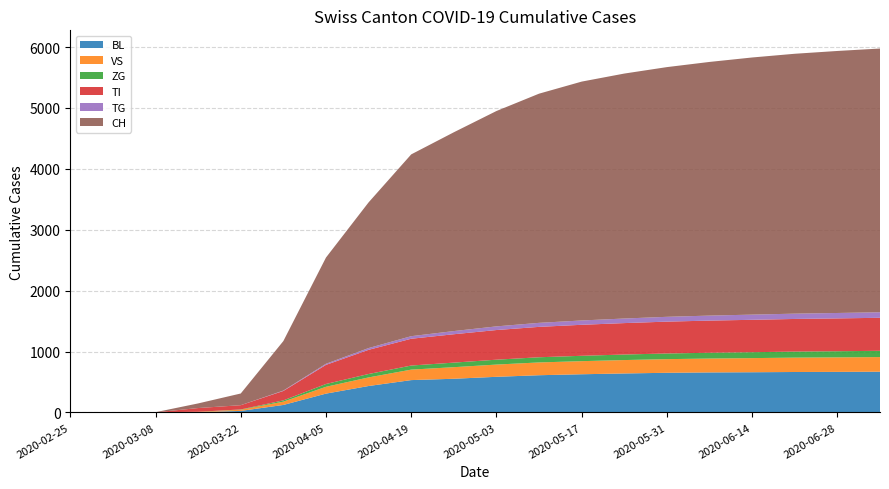

Reading left to right, list all the values displayed in this chart.

BL: 0	0	0	5	25	123	309	434	531	553	585	611	627	640	651	657	660	664	666	669
VS: 0	0	2	6	19	54	112	141	172	190	201	210	215	220	224	228	232	236	238	240
ZG: 0	0	0	0	5	21	46	56	67	75	80	85	88	91	93	95	97	99	101	103
TI: 0	0	0	61	70	155	314	397	440	466	487	499	509	516	523	528	532	536	539	542
TG: 0	0	0	0	0	6	18	29	42	52	60	66	71	75	79	82	85	87	89	91
CH: 0	0	2	76	192	813	1744	2392	2985	3264	3536	3763	3922	4022	4100	4165	4222	4267	4302	4330